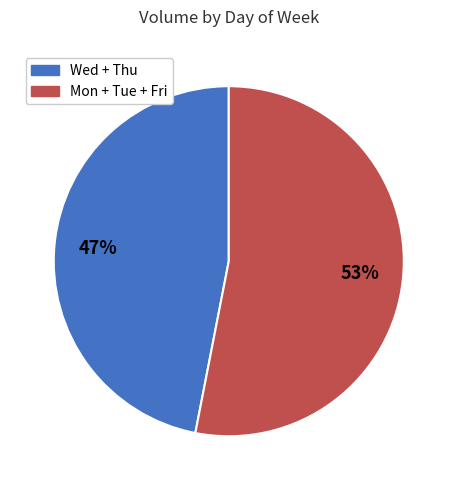

Combined, do Mon + Tue + Fri and Wed + Thu account for over 50%?

Yes